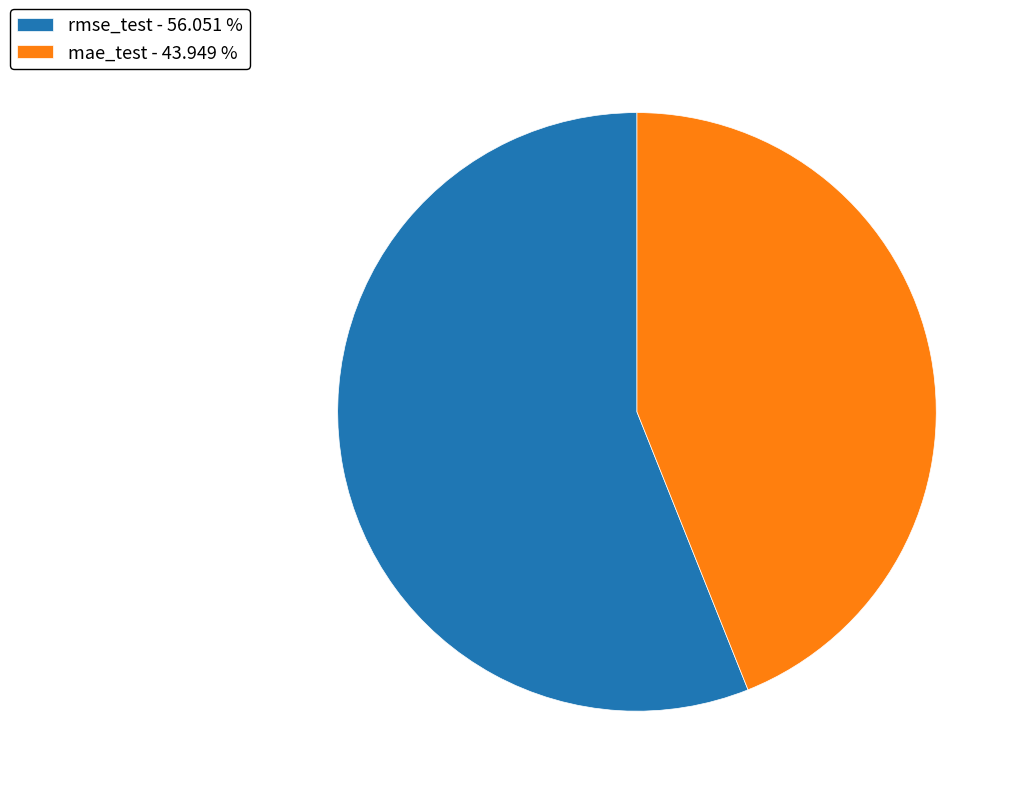

How many segments does this pie chart have?

2